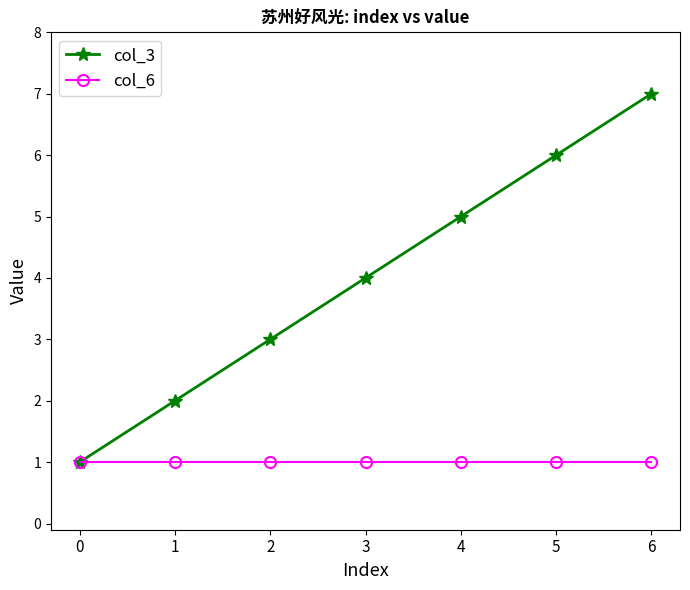

Is the value of col_6 at 6 greater than the value of col_3 at 3?

No